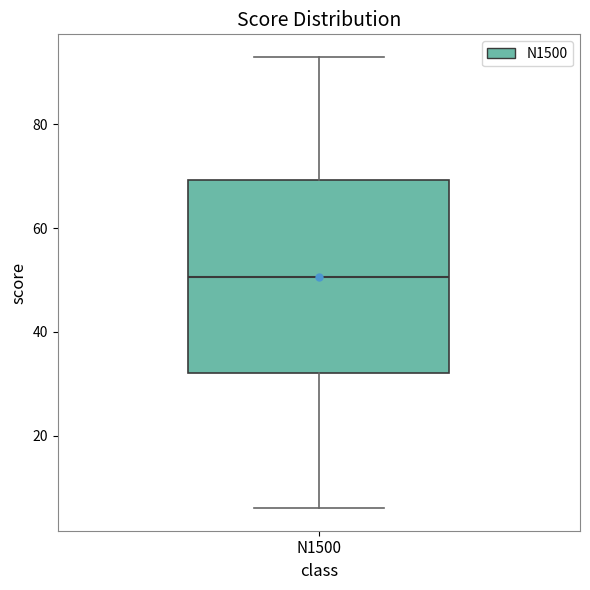

Where does the upper whisker of the box for N1500 end on the y-axis? The values are not printed on the chart, so give them approximately, as read against the axis.

94